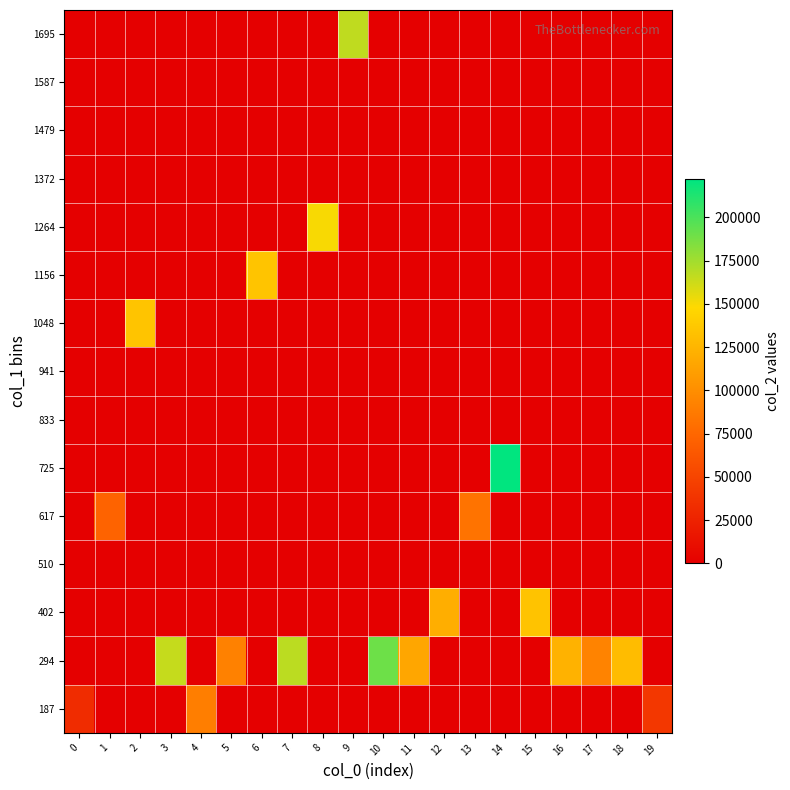

What is the spread (max minus min) of values at 6?

135162